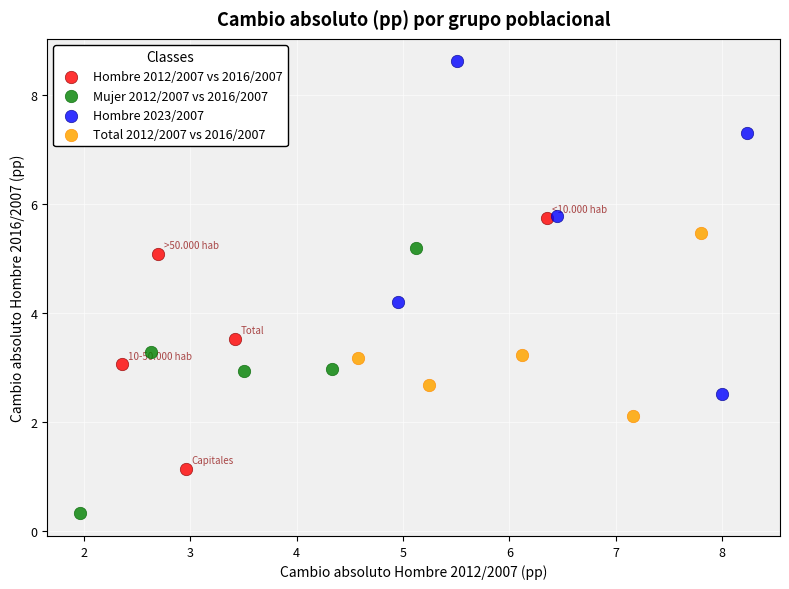

Which series reaches the maximum Y coordinate?

Hombre 2023/2007